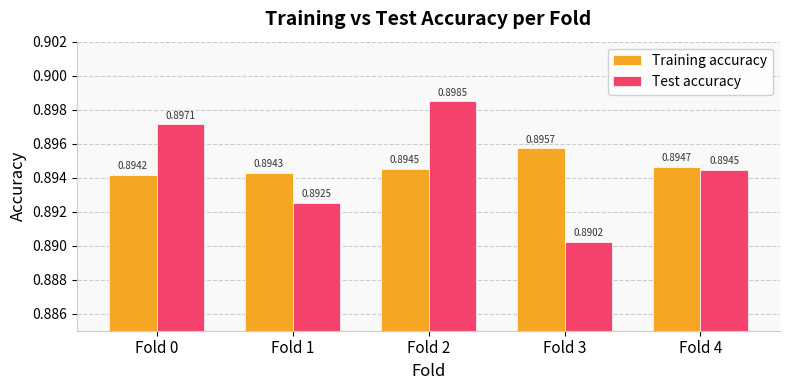

Is it true that Training accuracy equals 1.5 at Fold 2?

False